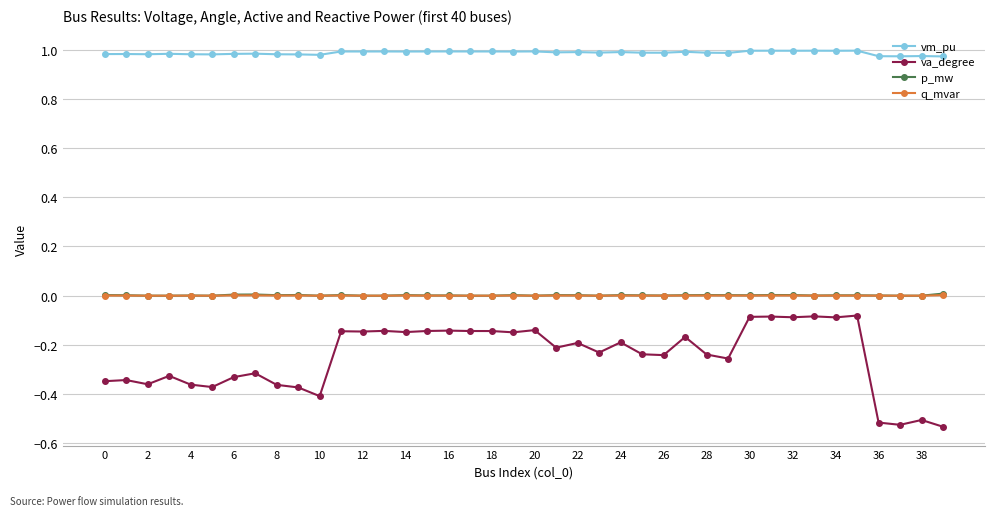

How many lines are shown in the chart?

4